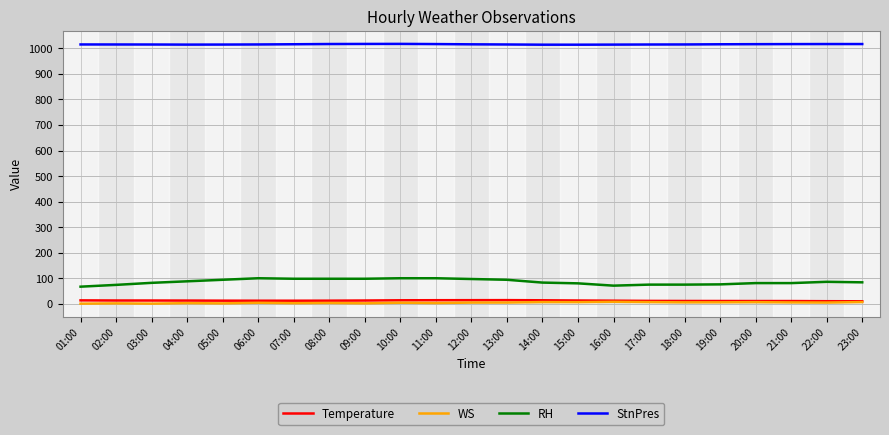

What is the minimum value for Temperature?

9.8